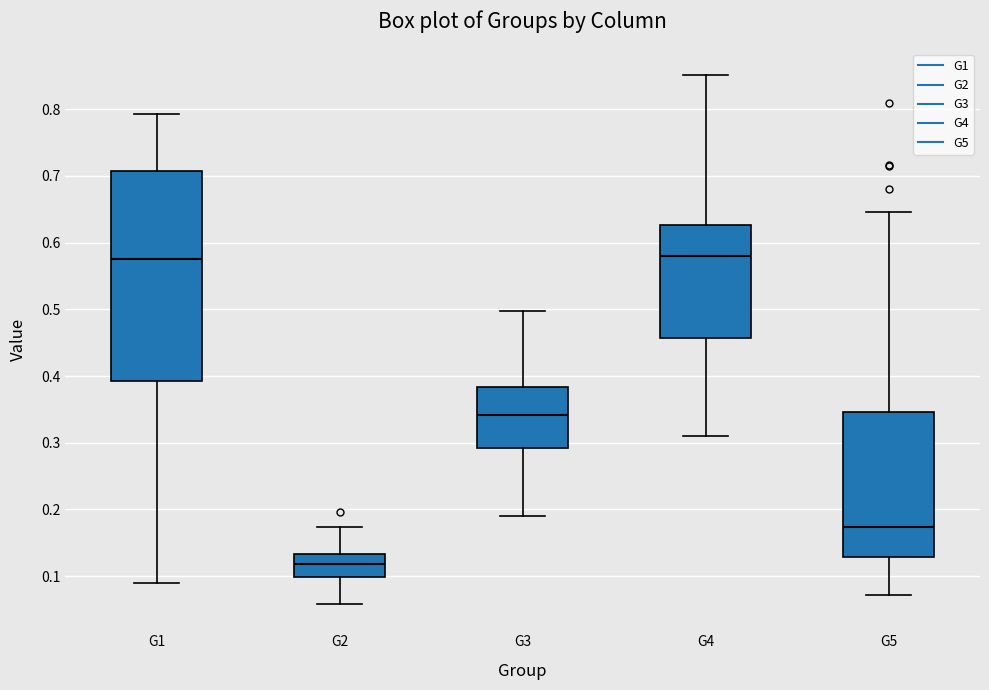

Where does the median line of the box for G2 sit on the y-axis? The values are not printed on the chart, so give them approximately, as read against the axis.

0.12